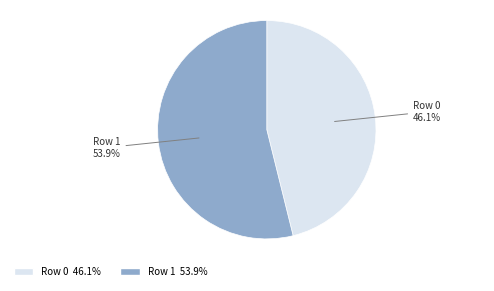

Rank the categories by value from lowest to highest.

Row 0, Row 1